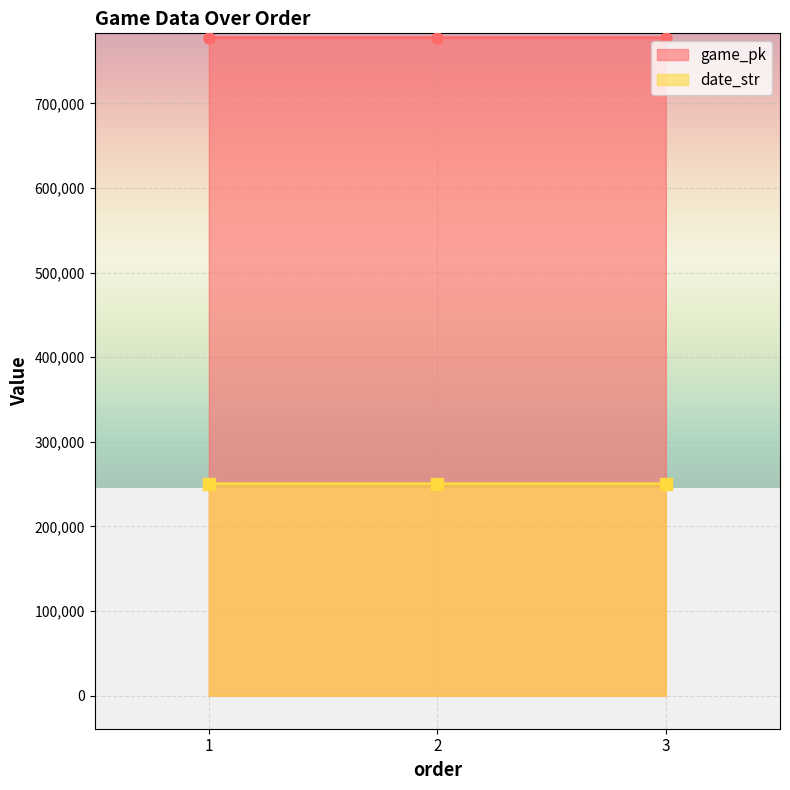

At which label is game_pk closest to 777827?

2